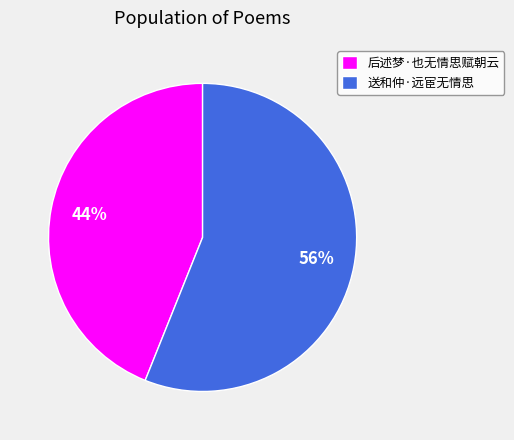

Do 送和仲·远宦无情思 and 后述梦·也无情思赋朝云 together represent more than half of the pie?

Yes